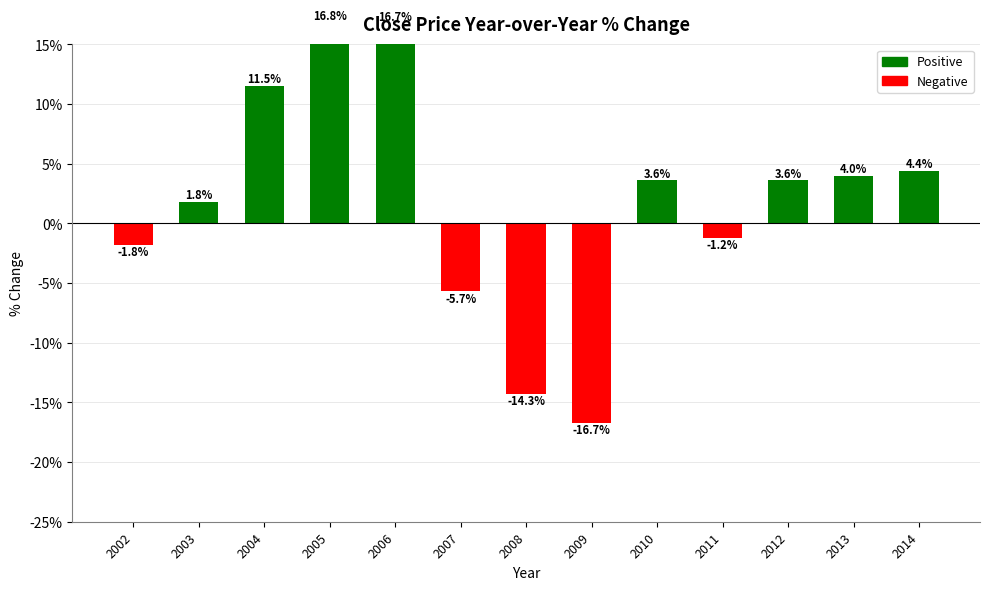

What is the value of the 1st bar from the left?

-1.8